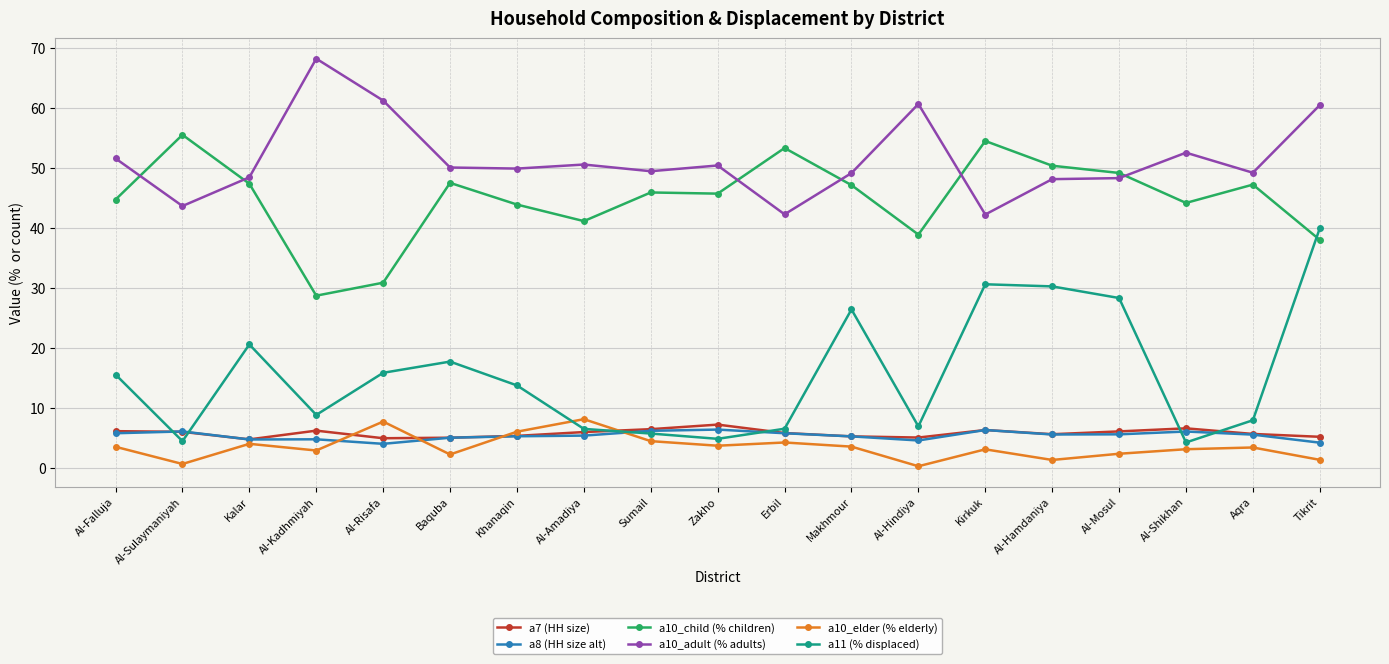

True or false: a8 (HH size alt) and a10_adult (% adults) intersect in this chart.

False